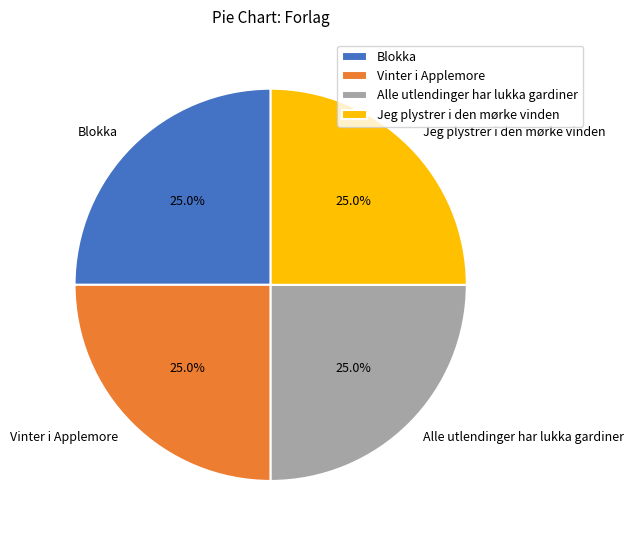

Approximately how many times larger is the value at Alle utlendinger har lukka gardiner compared to Vinter i Applemore?

1.0